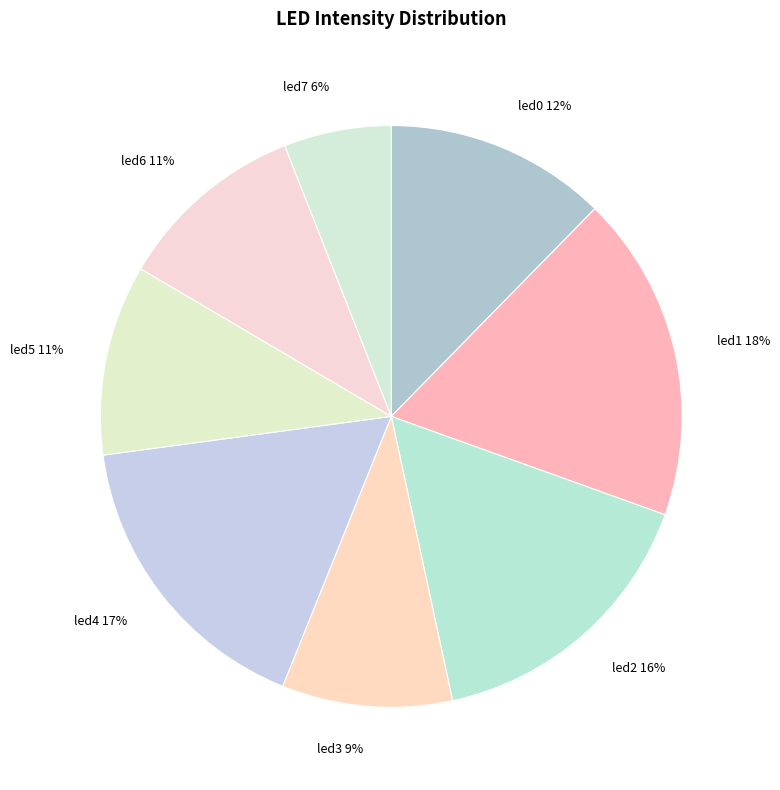

Is there any slice that represents more than half of the pie?

No